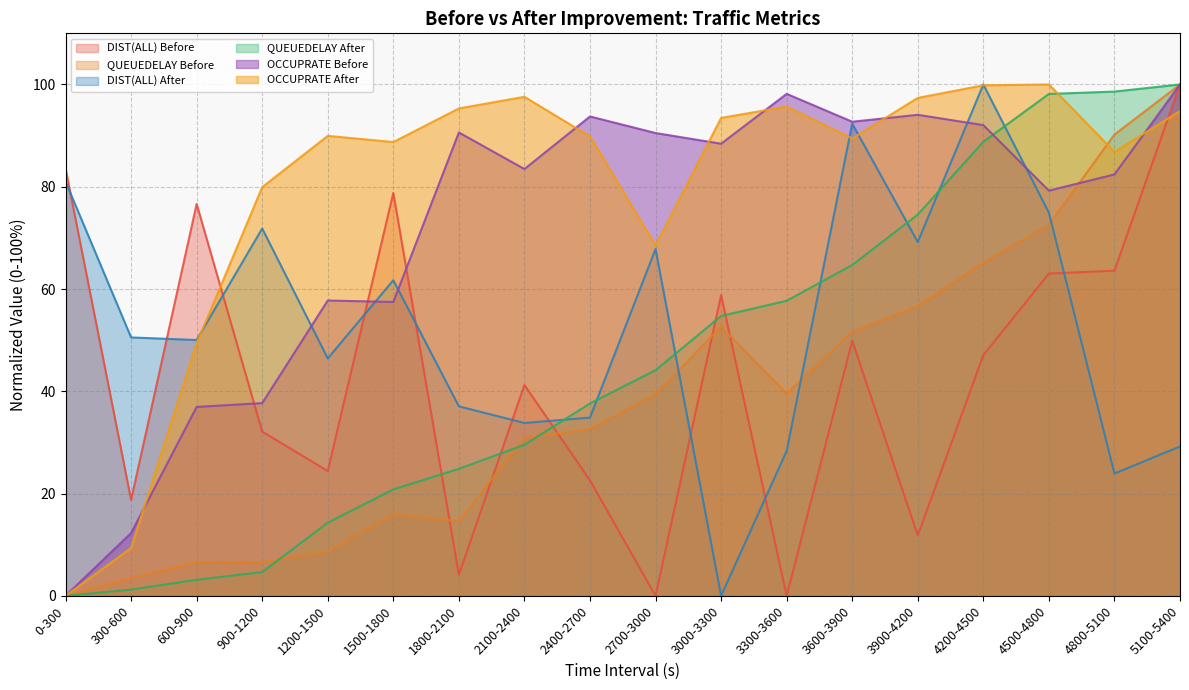

What is the value of the OCCUPRATE Before point at the 2nd from the left?

12.3